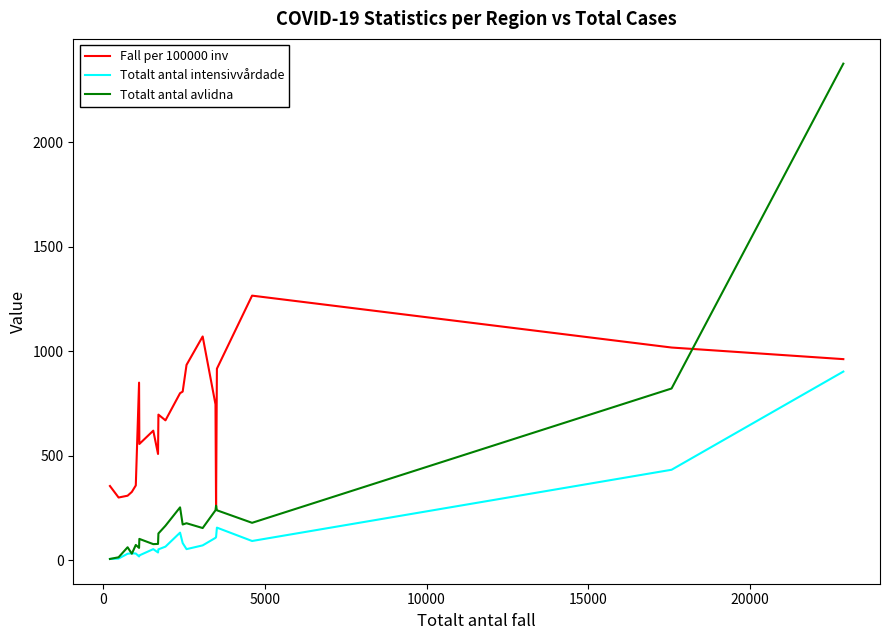

What is the maximum value shown in the chart?

2377.0